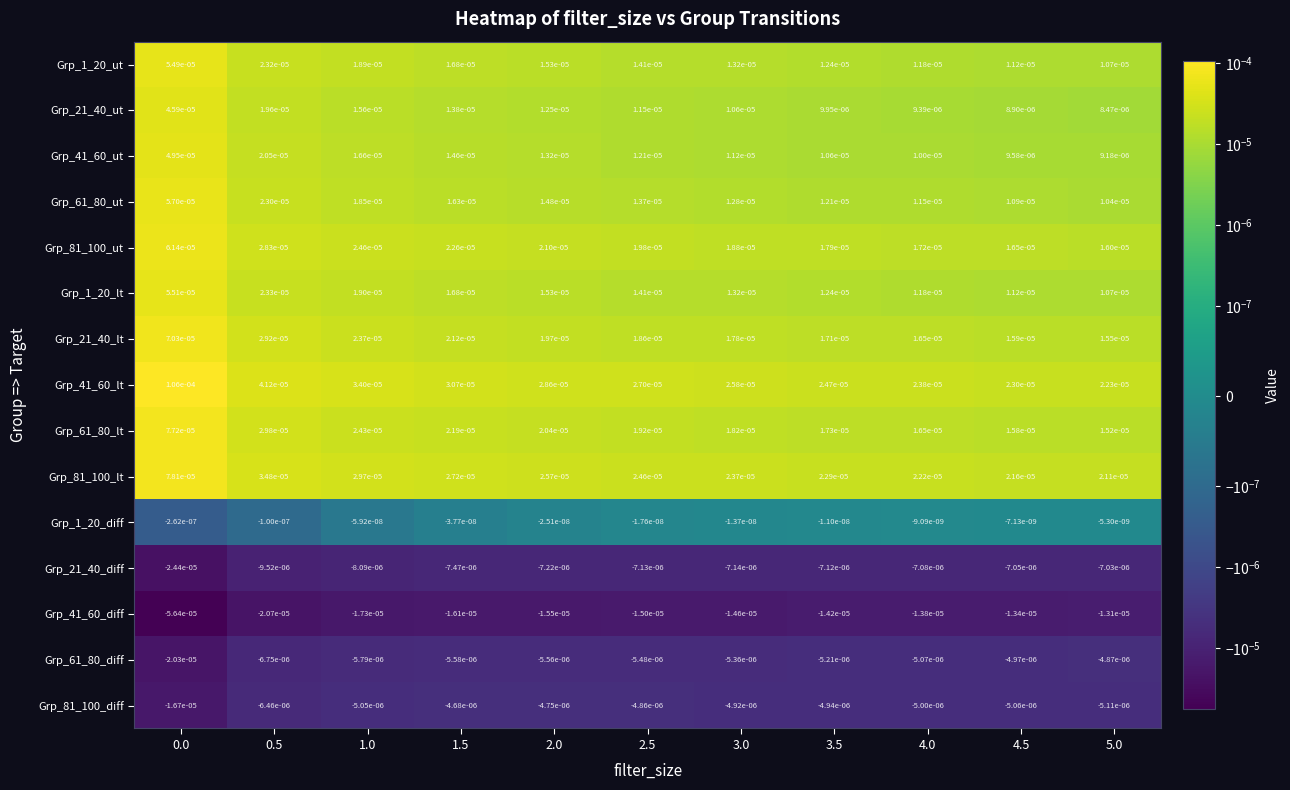

Is the value of Grp_21_40_lt at 4.5 greater than the value of Grp_21_40_diff at 2.0?

Yes